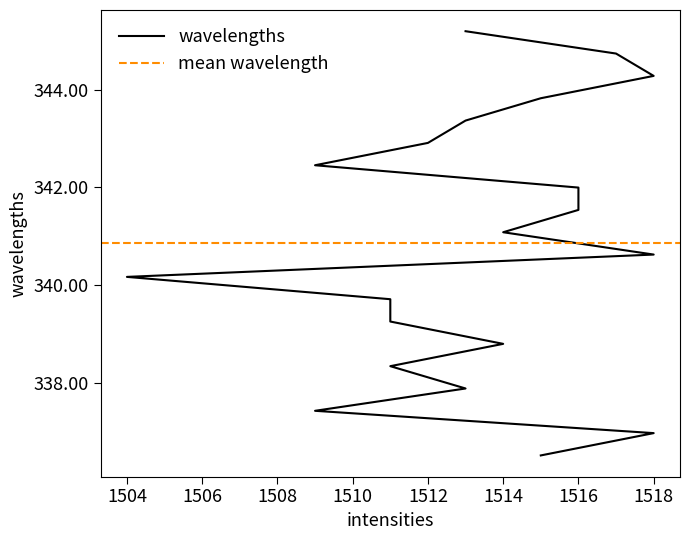

How many data points are above 341?

10